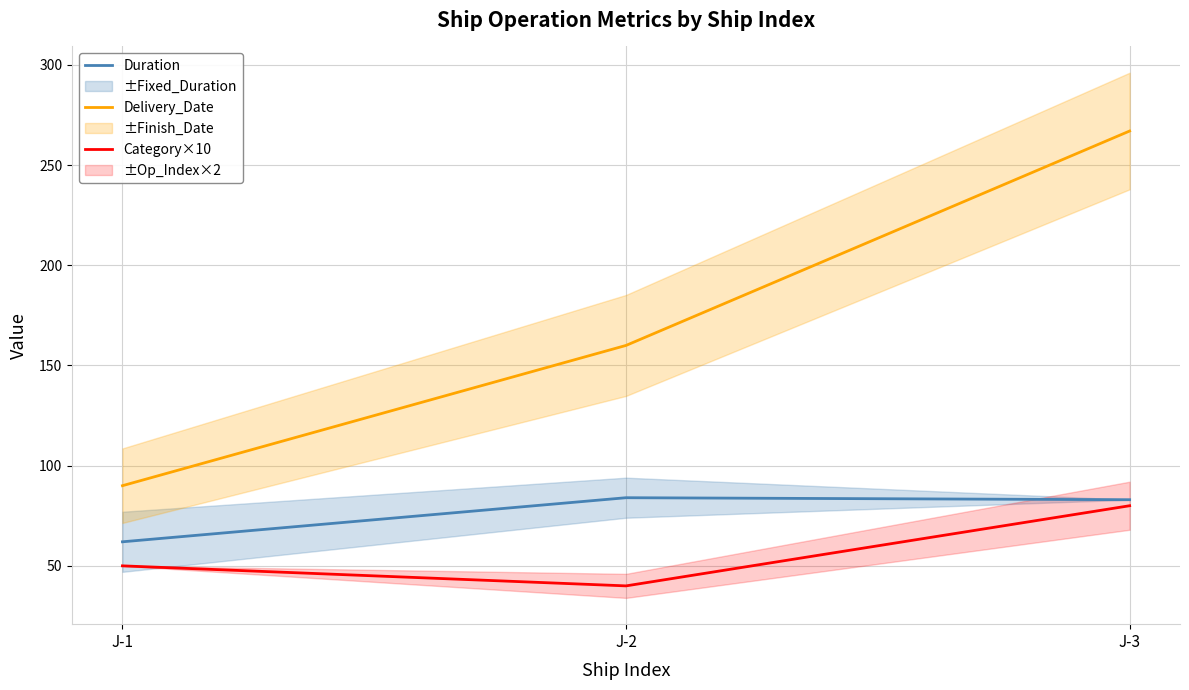

List the series in order of their peak value, highest first.

Delivery_Date, Duration, Category×10